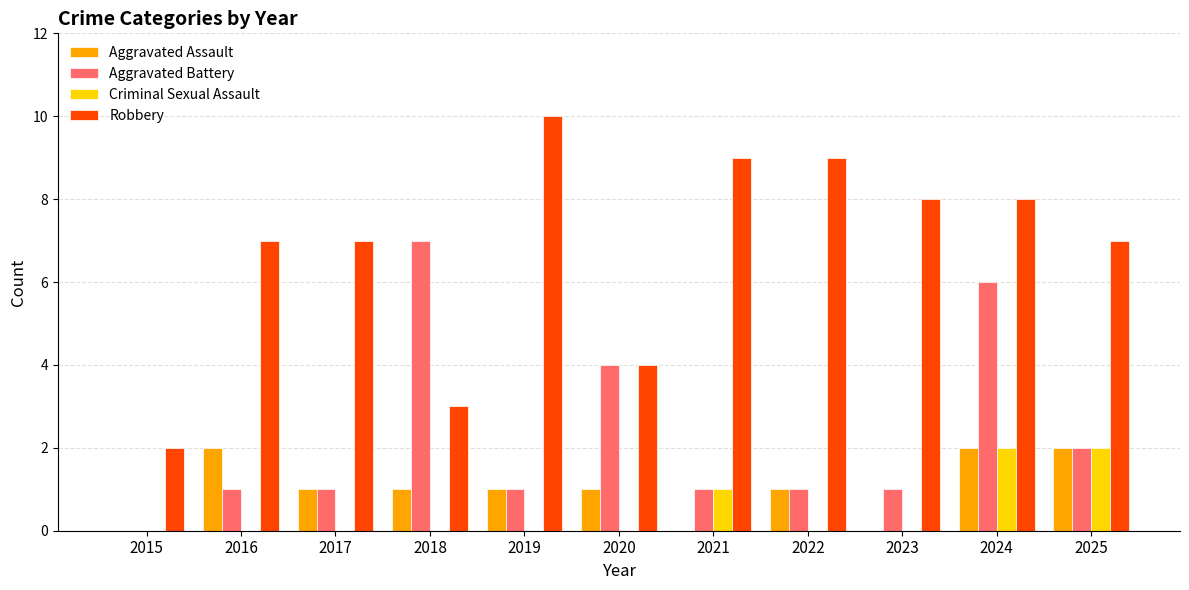

What is the greatest value displayed?

10